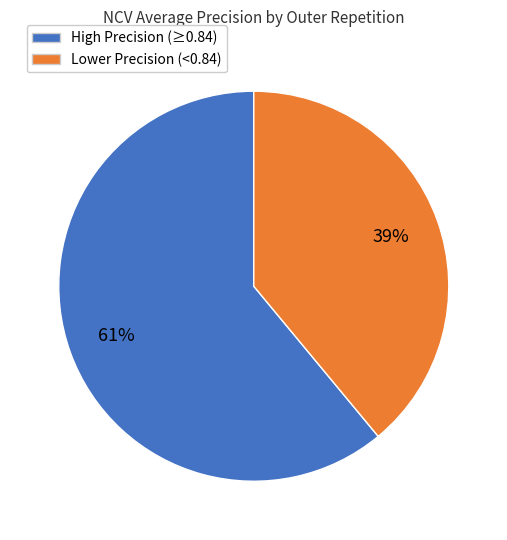

Is there any slice that represents more than half of the pie?

Yes